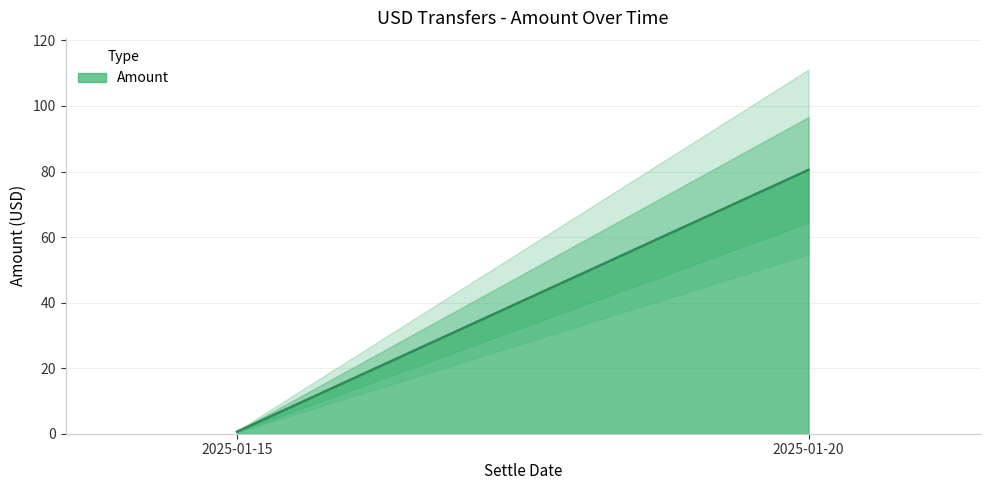

Rank the categories by value from lowest to highest.

2025-01-15, 2025-01-20